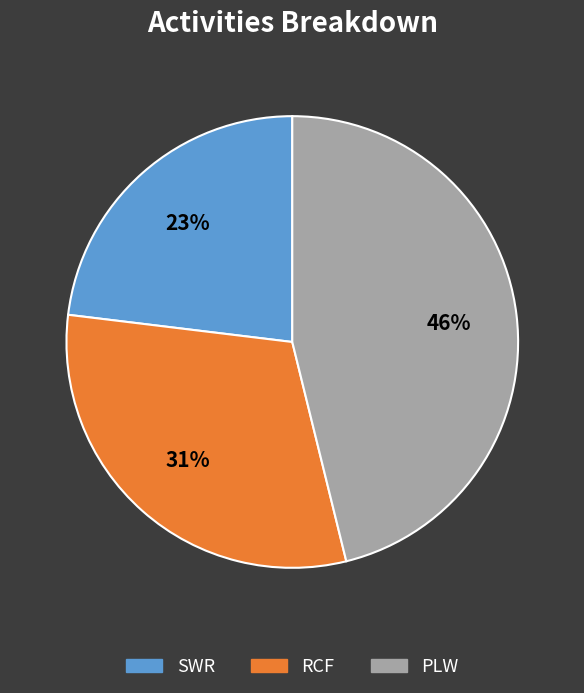

How many segments does this pie chart have?

3